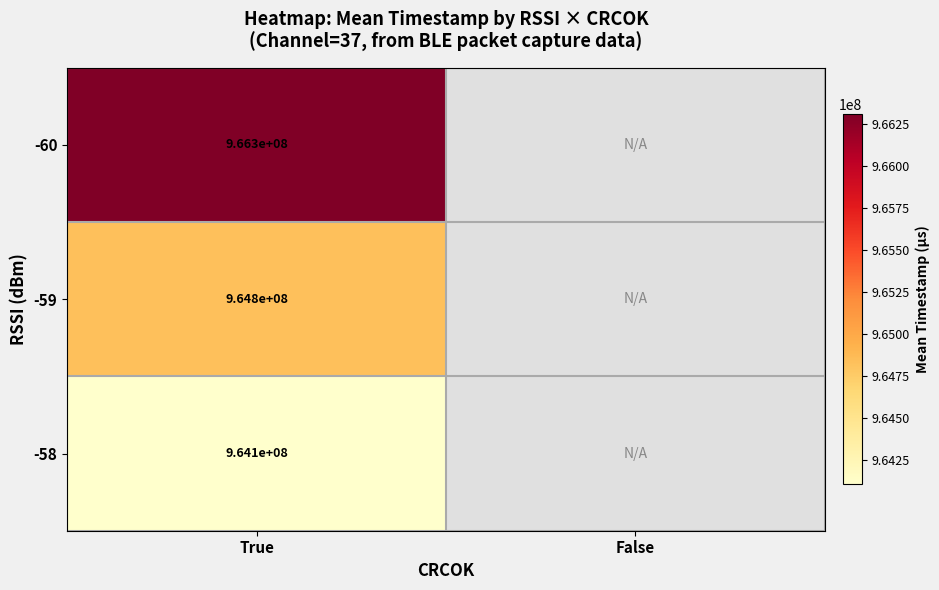

What is the total value across all series at True?

2895200000